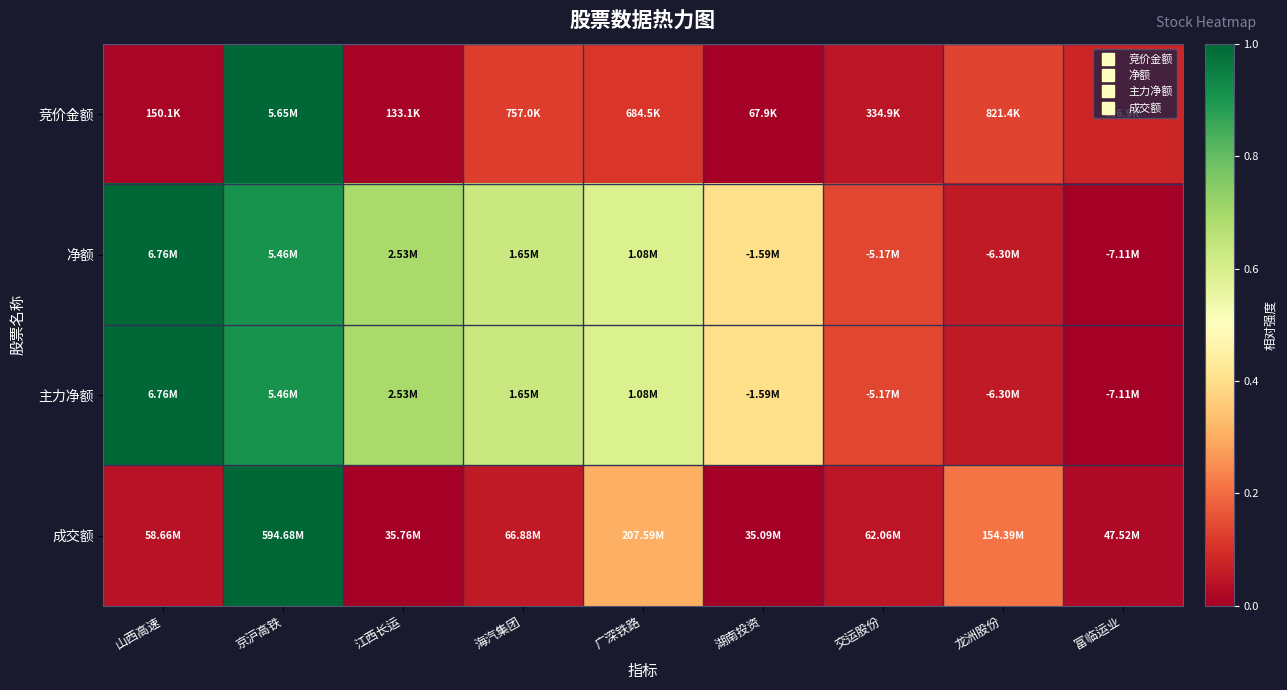

At how many categories does at least one series exceed 0?

9